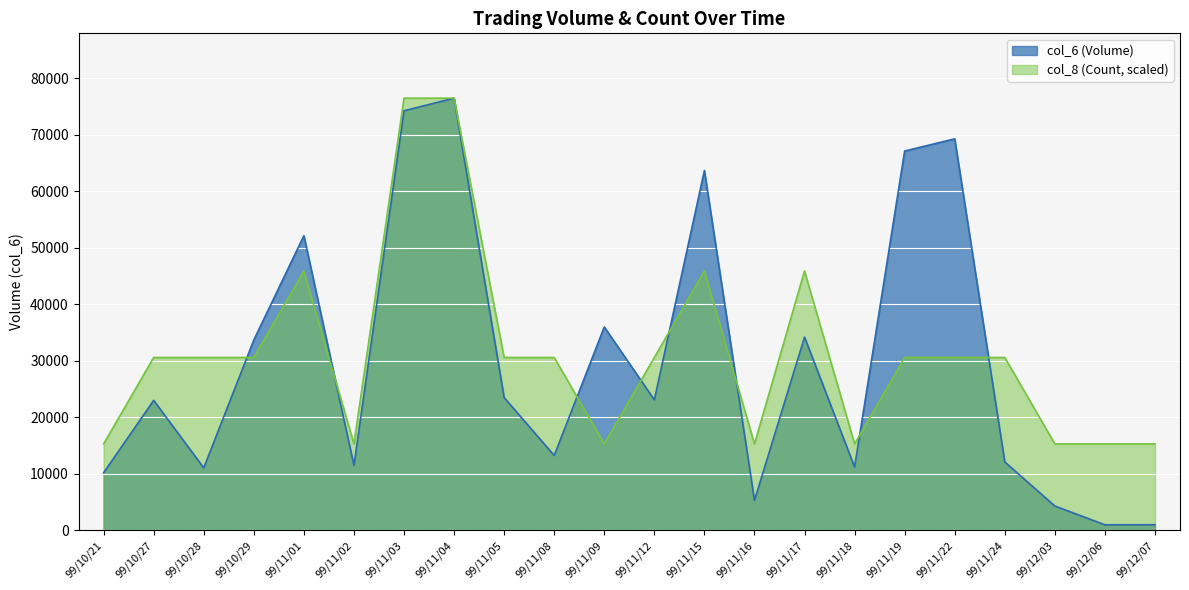

Where does the col_6 series first go above 23100?

99/10/29